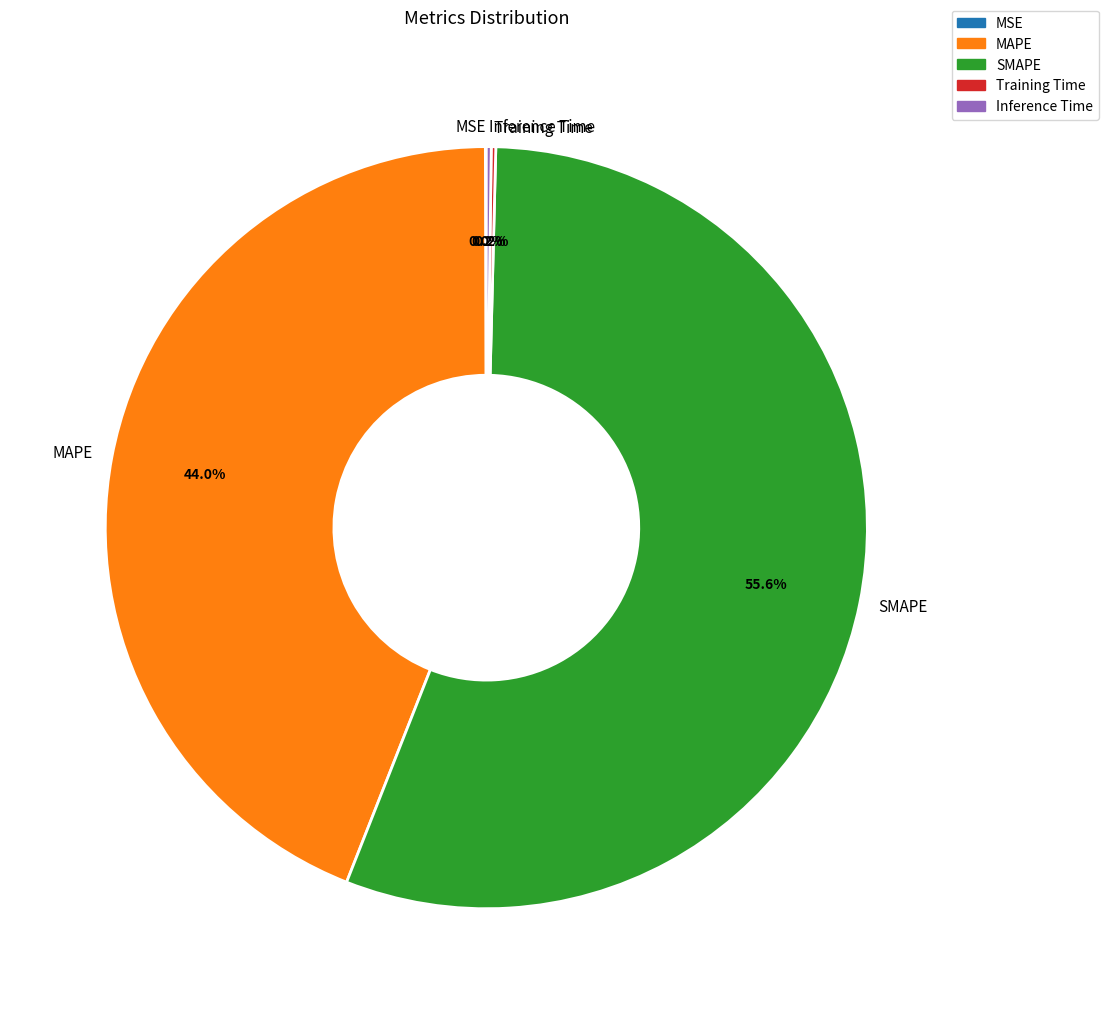

Which category has the biggest portion of the pie?

SMAPE